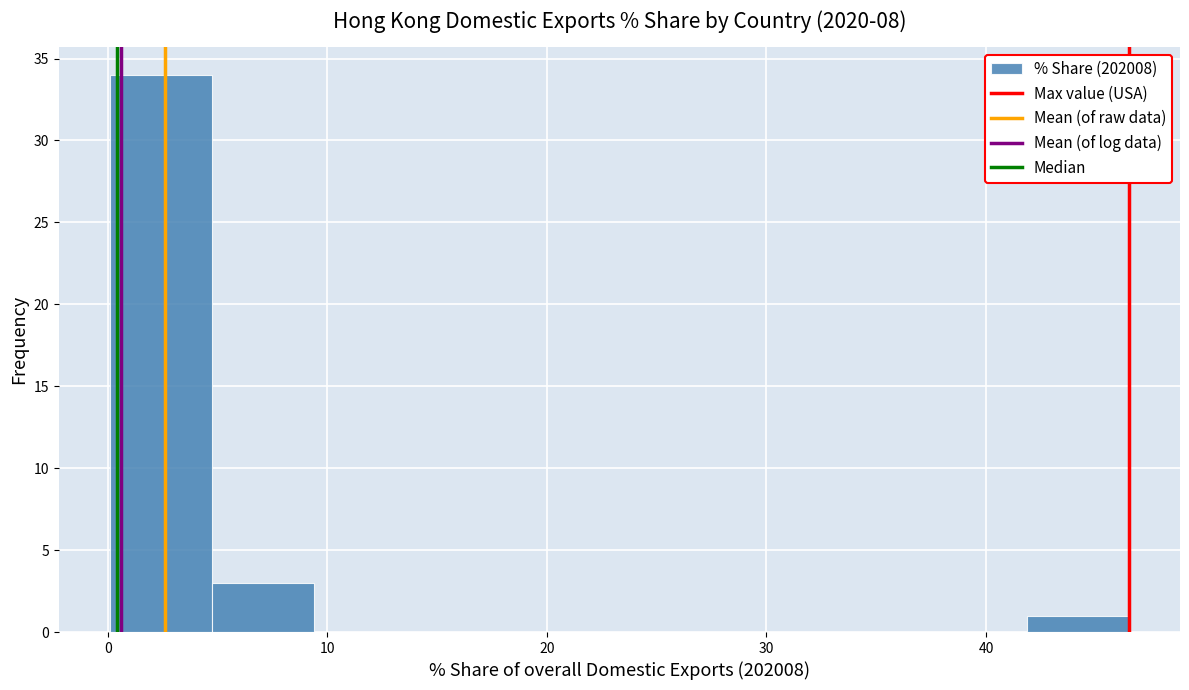

Which range on the x-axis has the tallest bar?

0 to 5